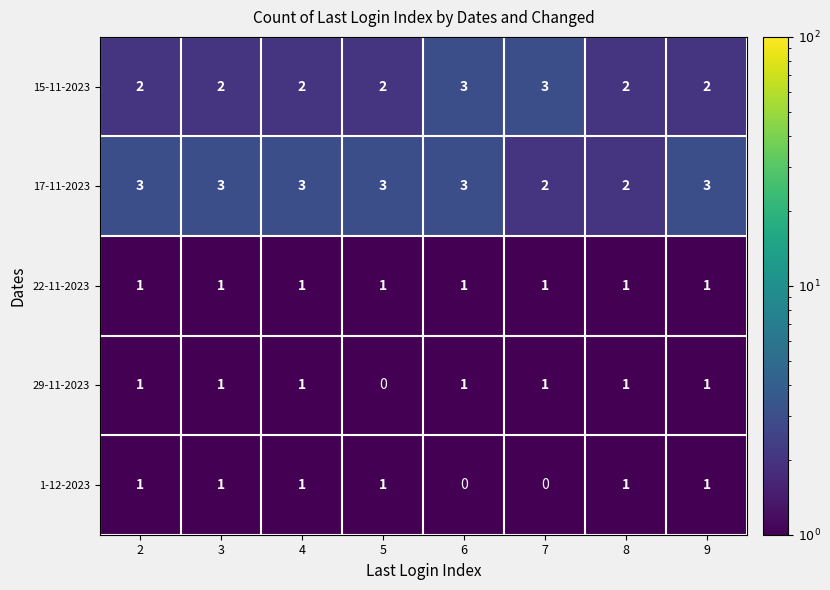

What is the sum of all 1-12-2023 values?

6